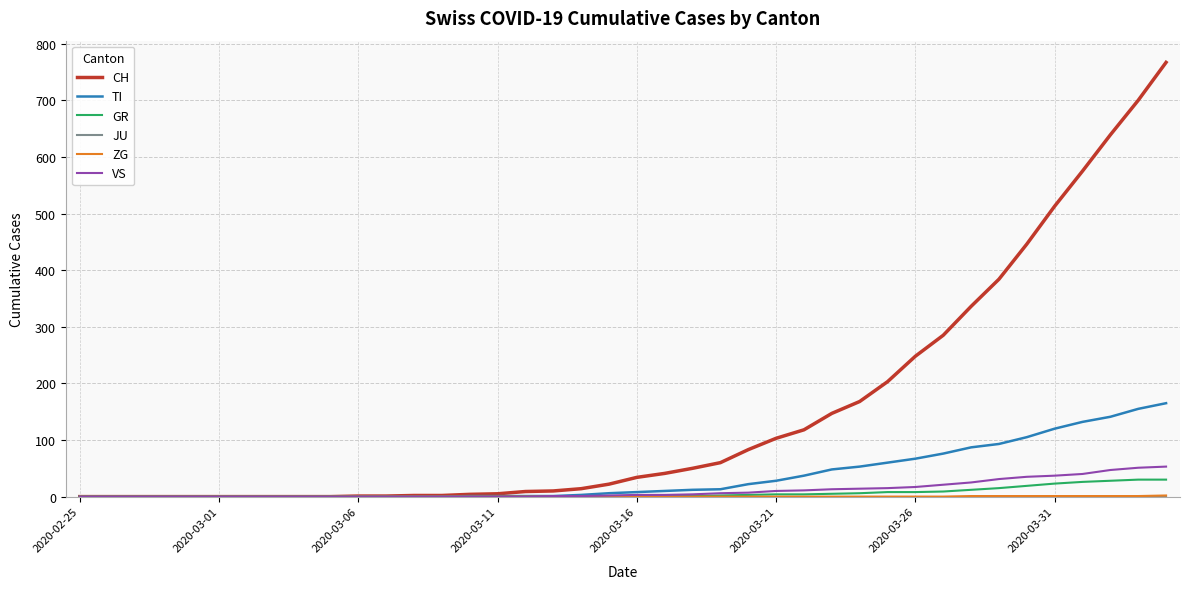

What is the maximum value shown in the chart?

767